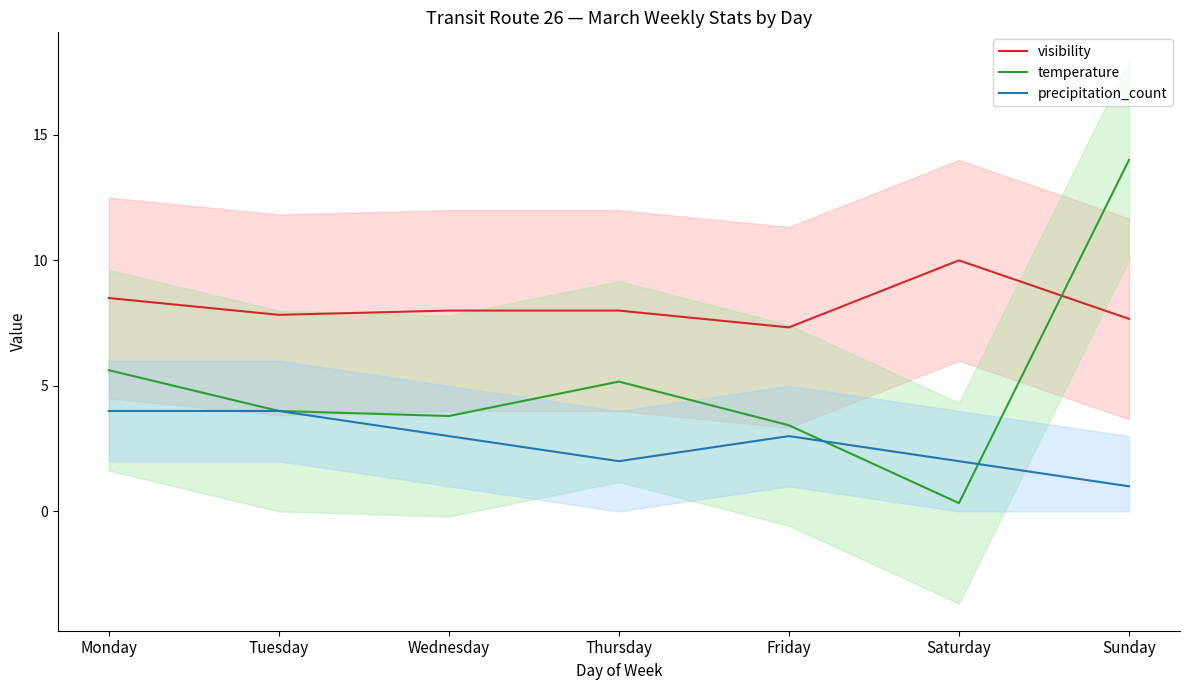

Which series has the widest spread of values?

temperature